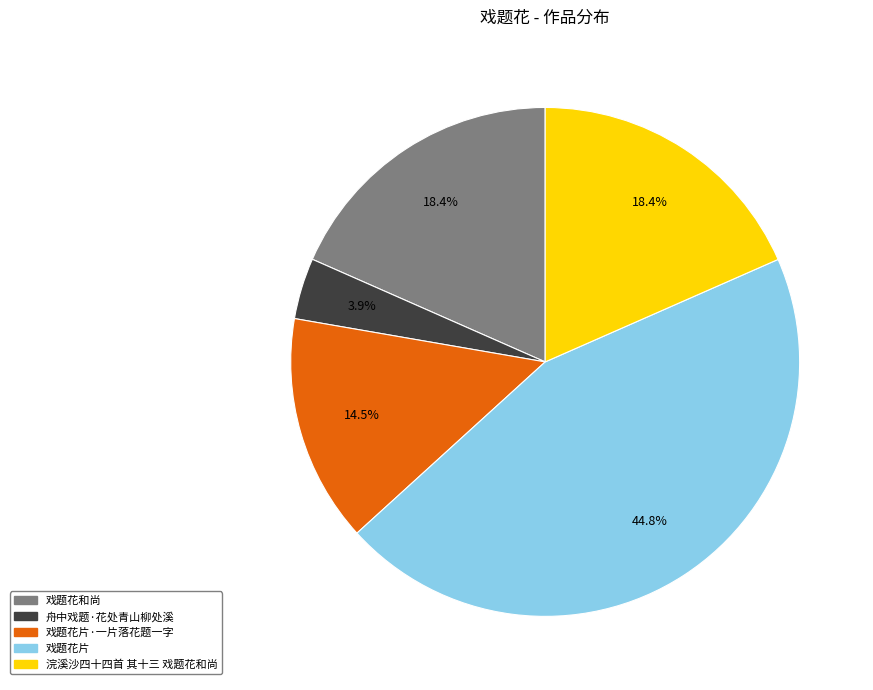

To the nearest percent, what is the average slice percentage?

20%